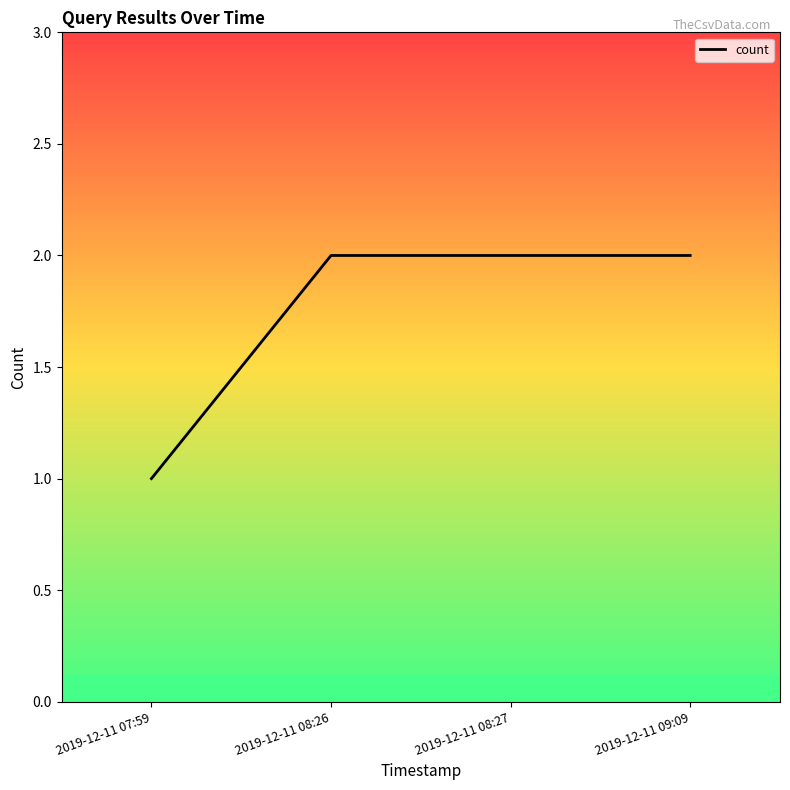

Reading left to right, transcribe all the data shown in this chart.

2019-12-11 07:59=1	2019-12-11 08:26=2	2019-12-11 08:27=2	2019-12-11 09:09=2